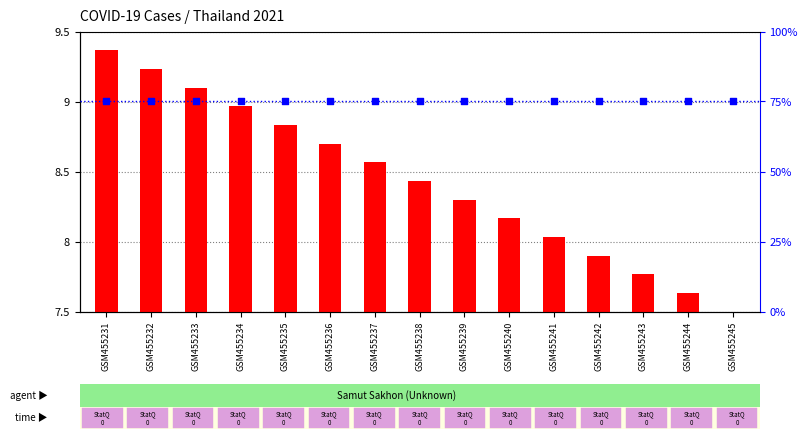

What is the total value across all series at GSM455245?

82.5